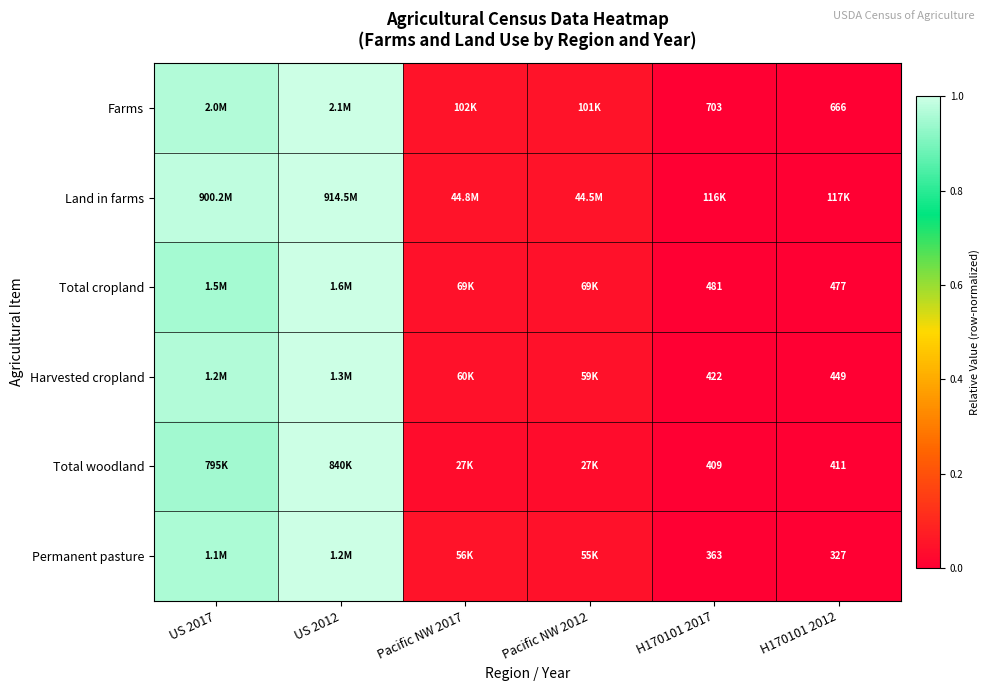

Where is Total woodland nearest to the value 0?

H170101 2017